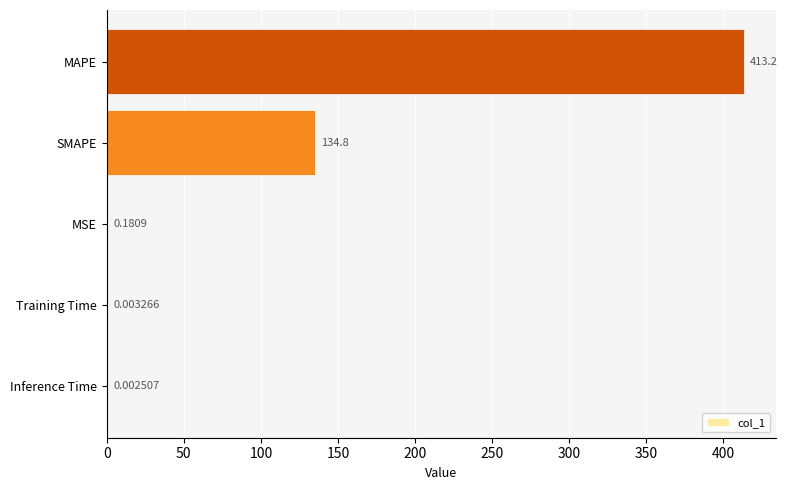

Where is the data nearest to the value 206?

SMAPE